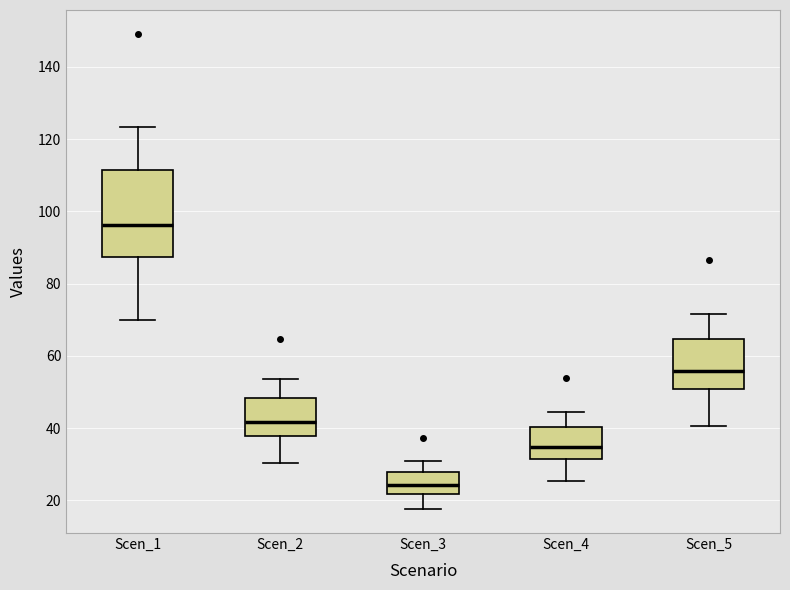

Which box is the tallest, from its lower edge to its upper edge?

Scen_1